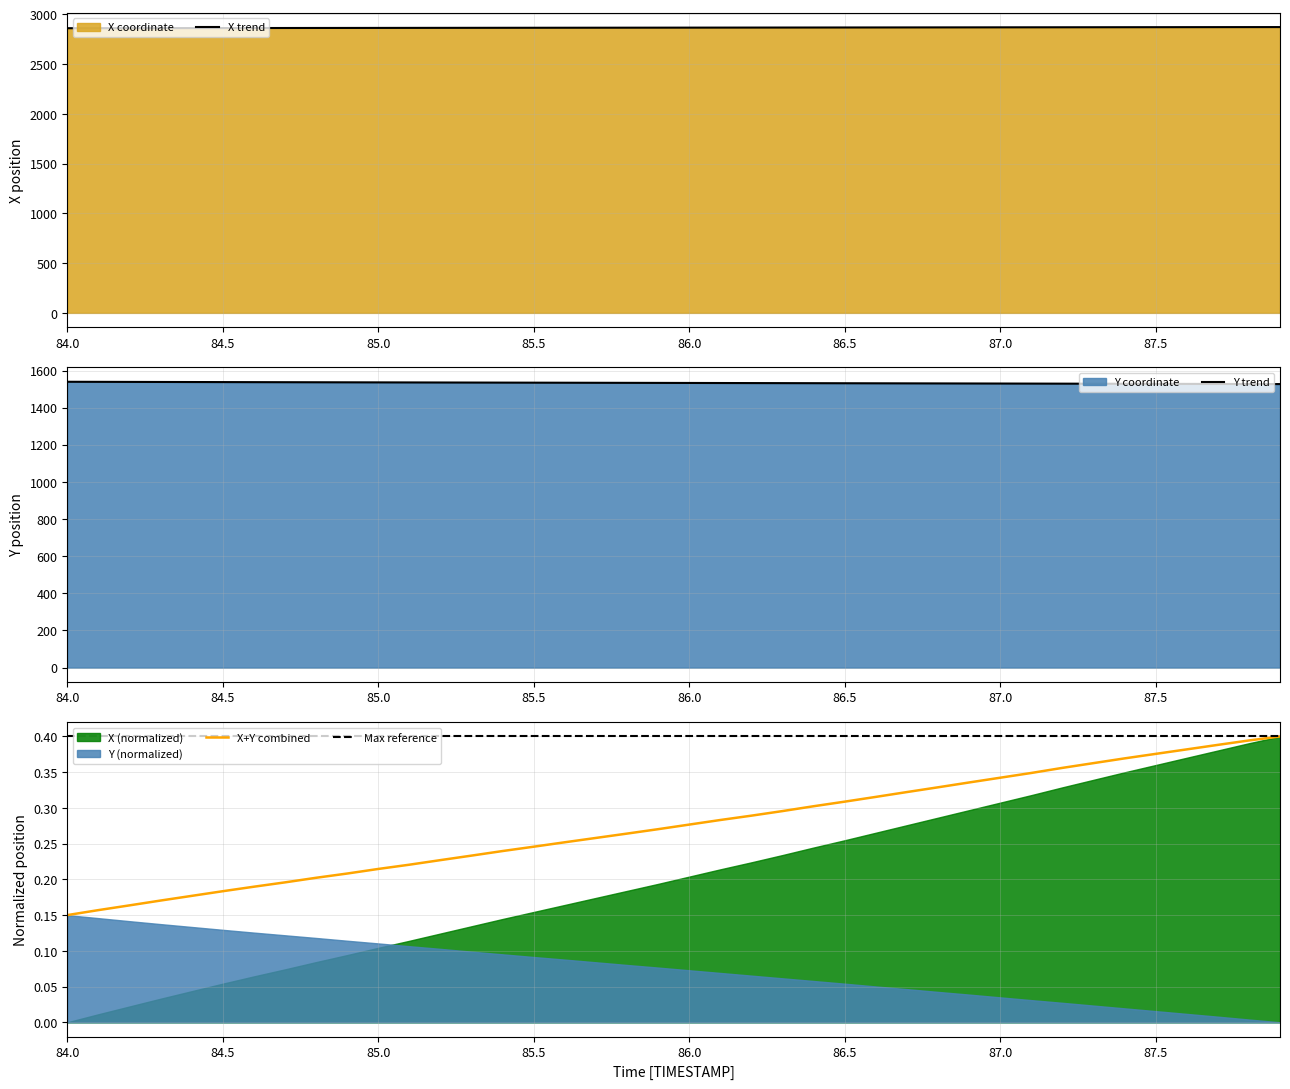

What is the average value of the Y series?

1533.2